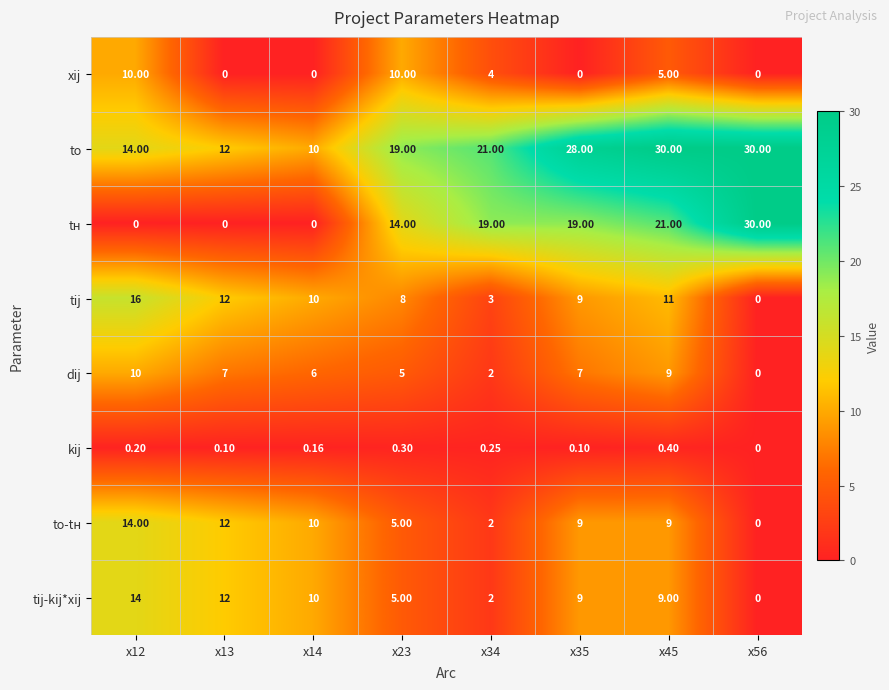

What is the spread (max minus min) of values at x13?

12.0